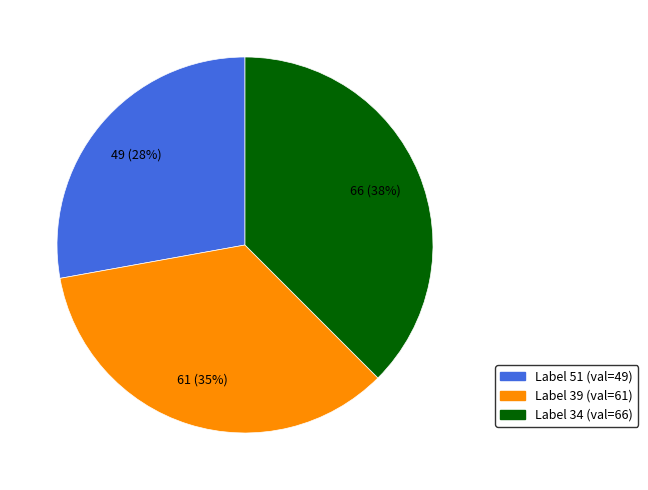

To the nearest percent, what is the average slice percentage?

33%